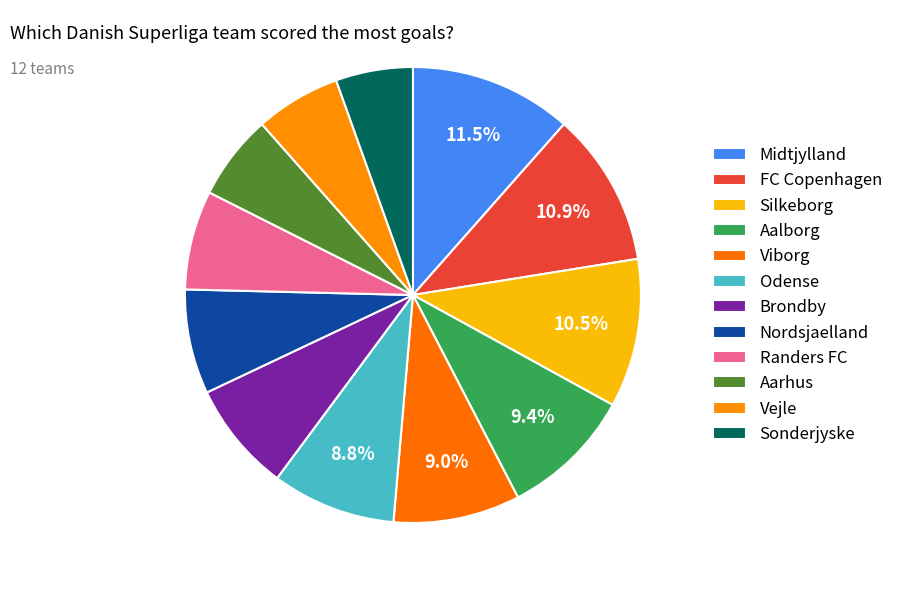

What is the change in value from Brondby to Sonderjyske?

-12